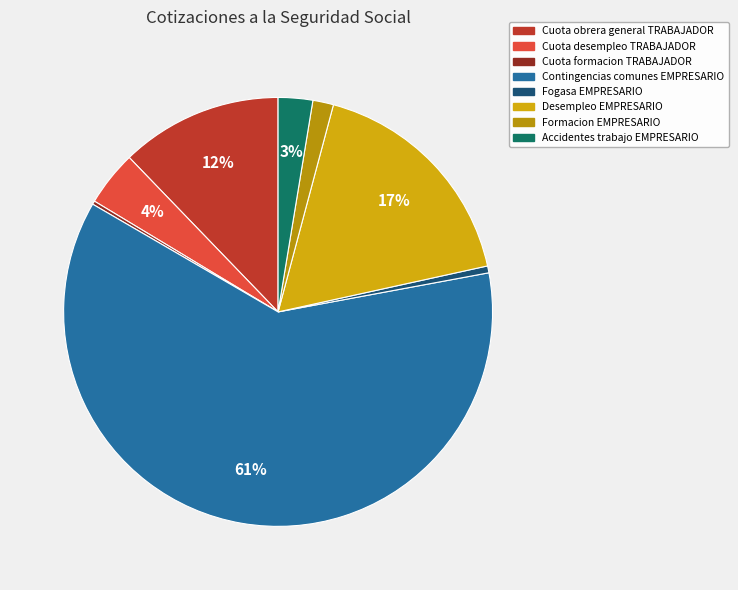

True or false: Cuota formacion TRABAJADOR accounts for 0% of the total.

True